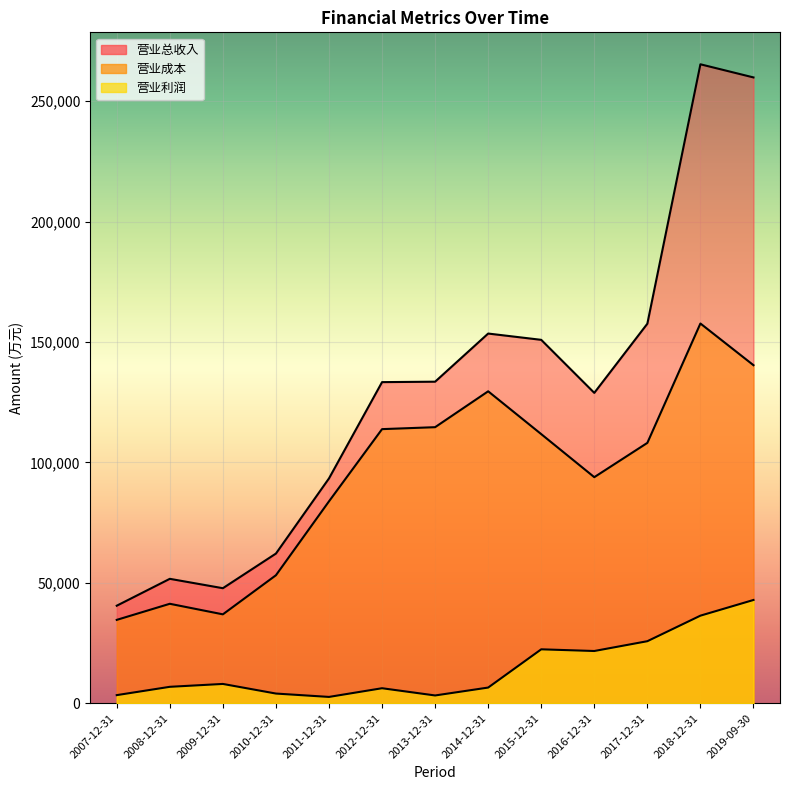

True or false: 营业利润 has a value of 5020 at 2007-12-31.

False